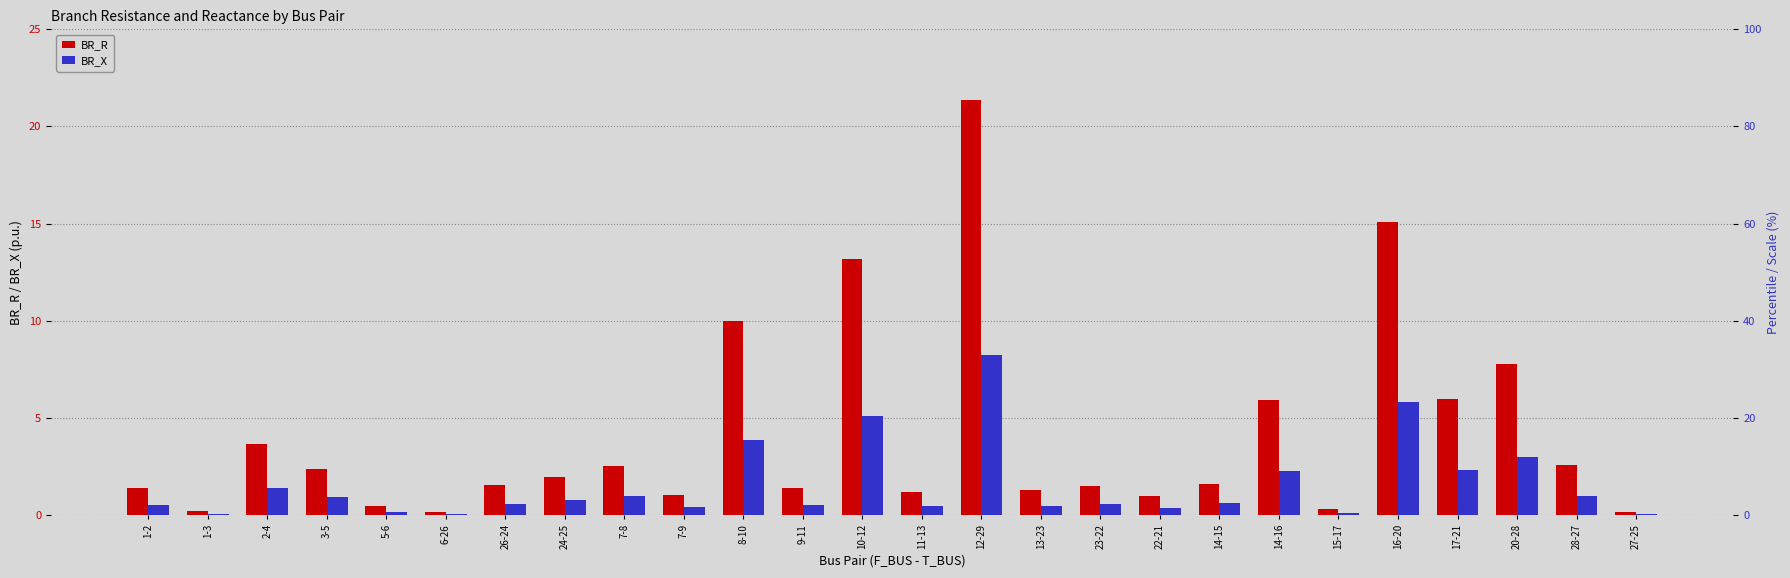

Is the value of BR_X at 27-25 greater than the value of BR_R at 17-21?

No